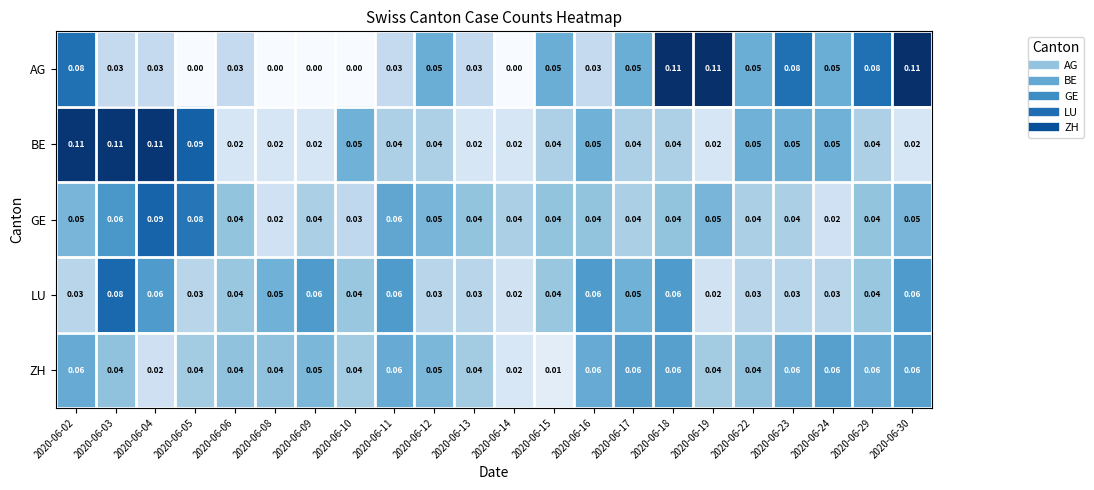

Is the value of BE at 2020-06-09 greater than the value of ZH at 2020-06-13?

No